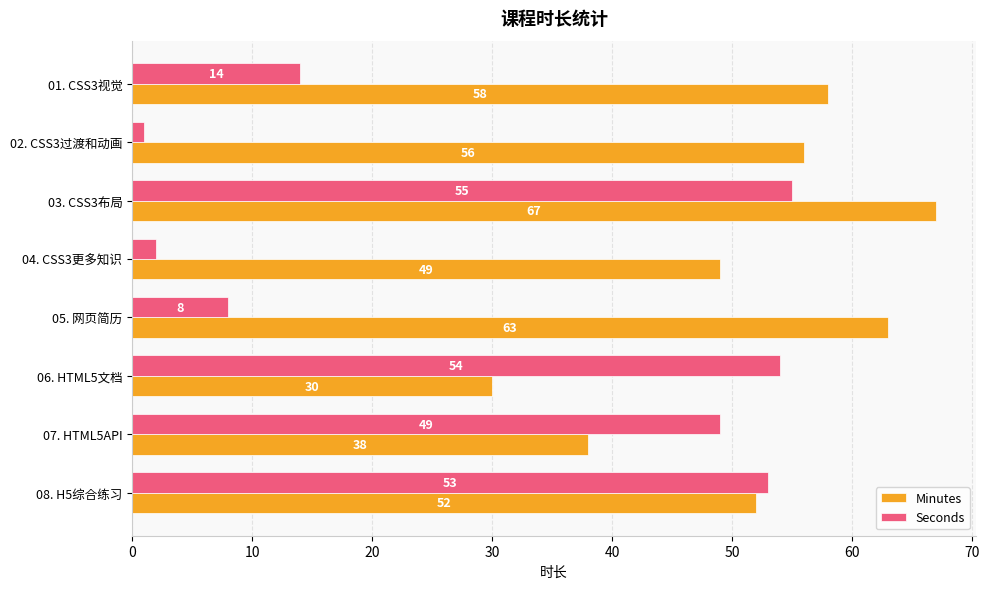

The value of Minutes at 01. CSS3视觉 is 96. True or false?

False